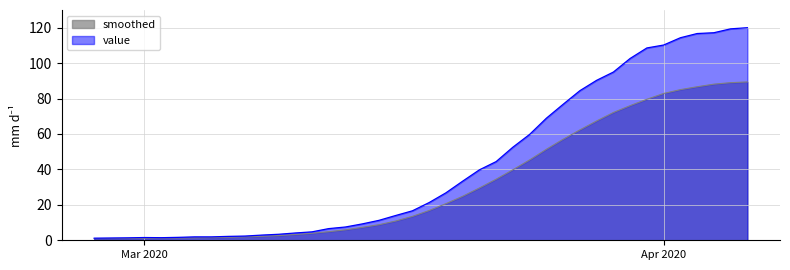

Approximately how many times larger is the value at 2020-03-22 compared to 2020-02-28?

34.7